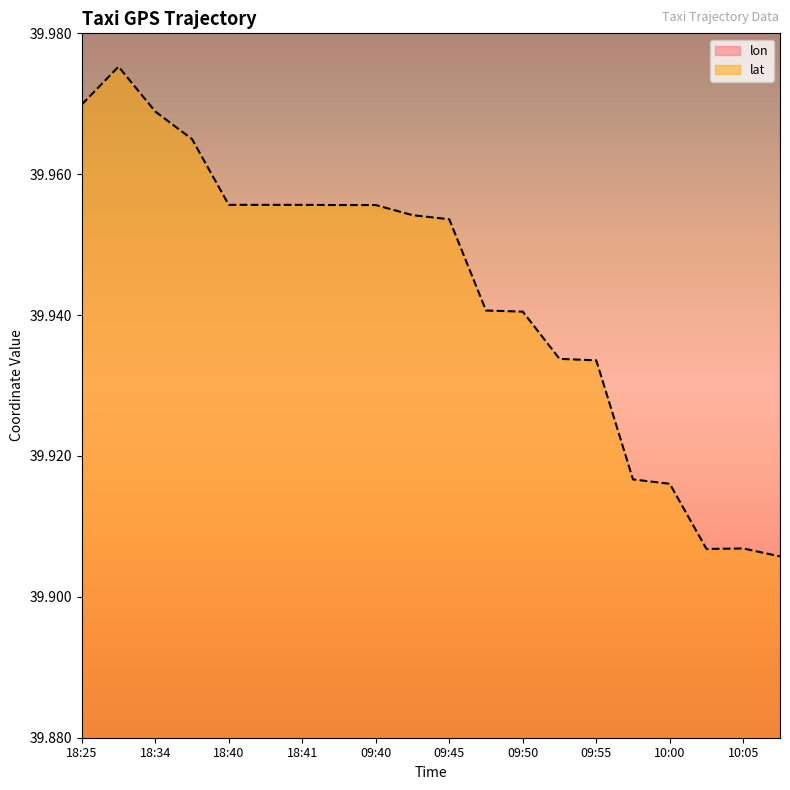

At which category is the sum across all series the highest?

18:34